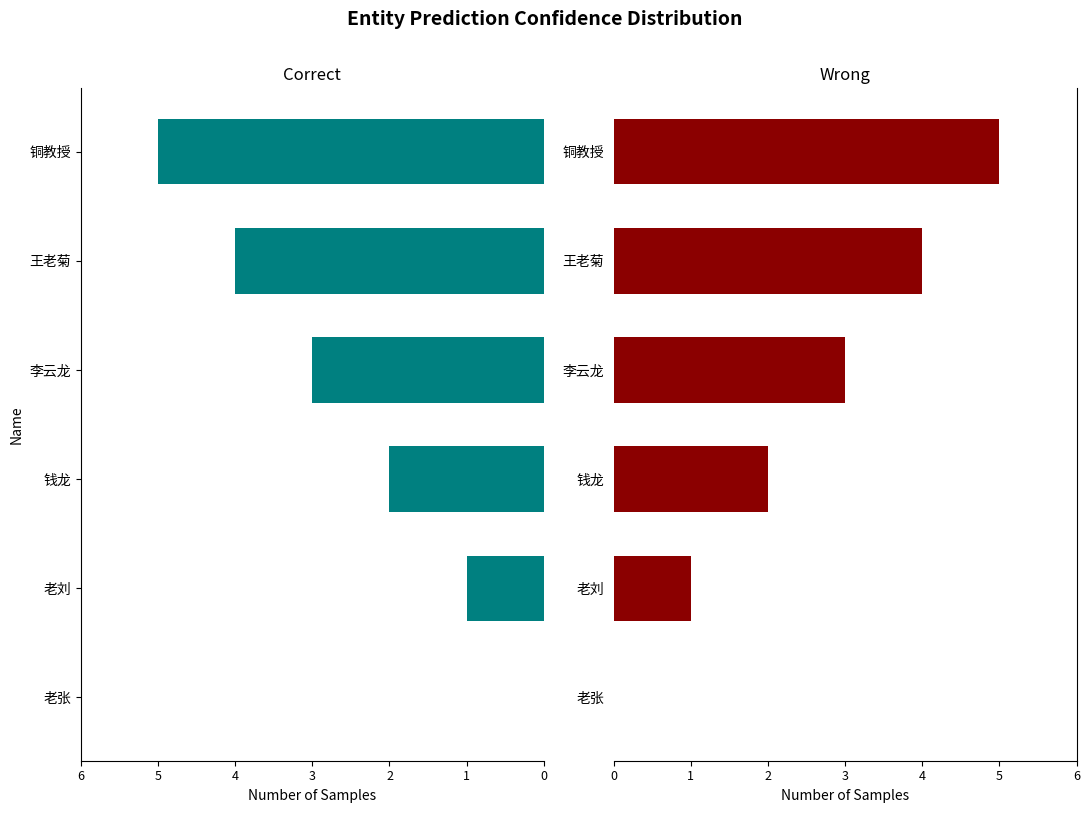

Is the value of Wrong at 李云龙 greater than the value of Correct at 老刘?

Yes